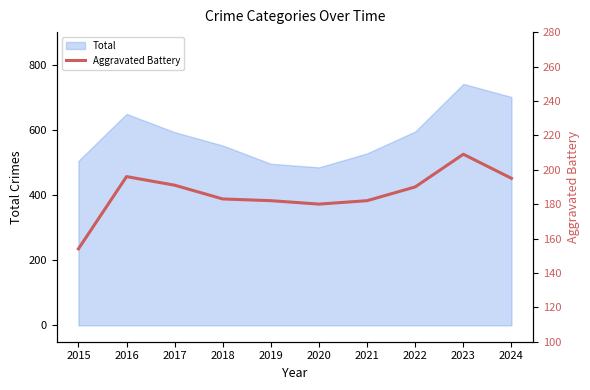

Which has a higher value, 2023 or 2019?

2023